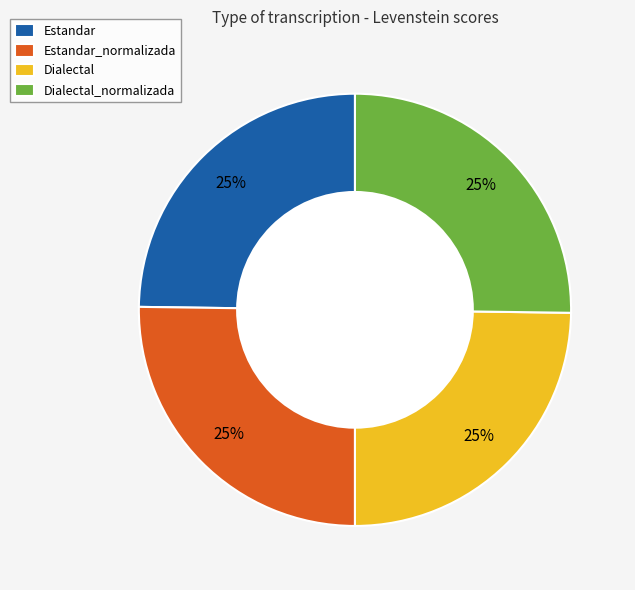

To the nearest percent, what portion does Dialectal represent?

25%